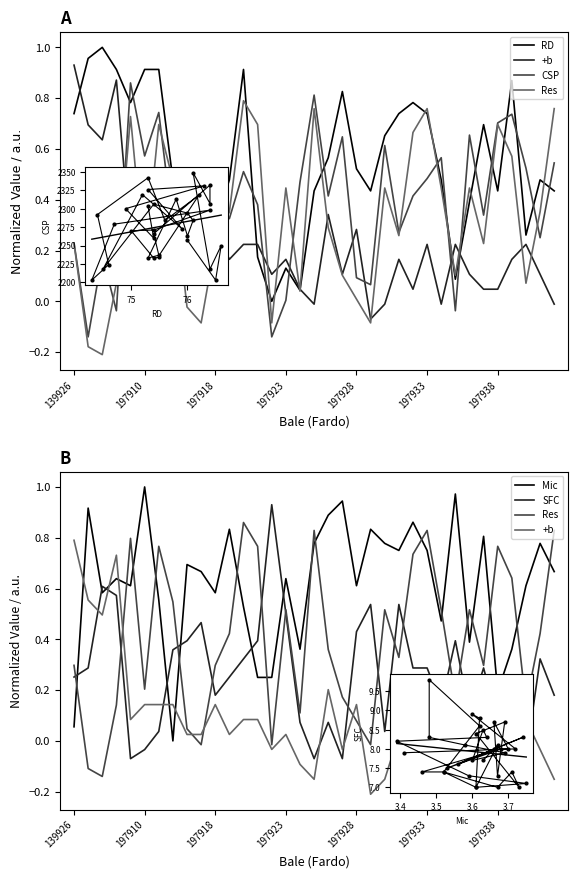

In Mic, how many points are lower than both neighbors (excluding endpoints)?

10